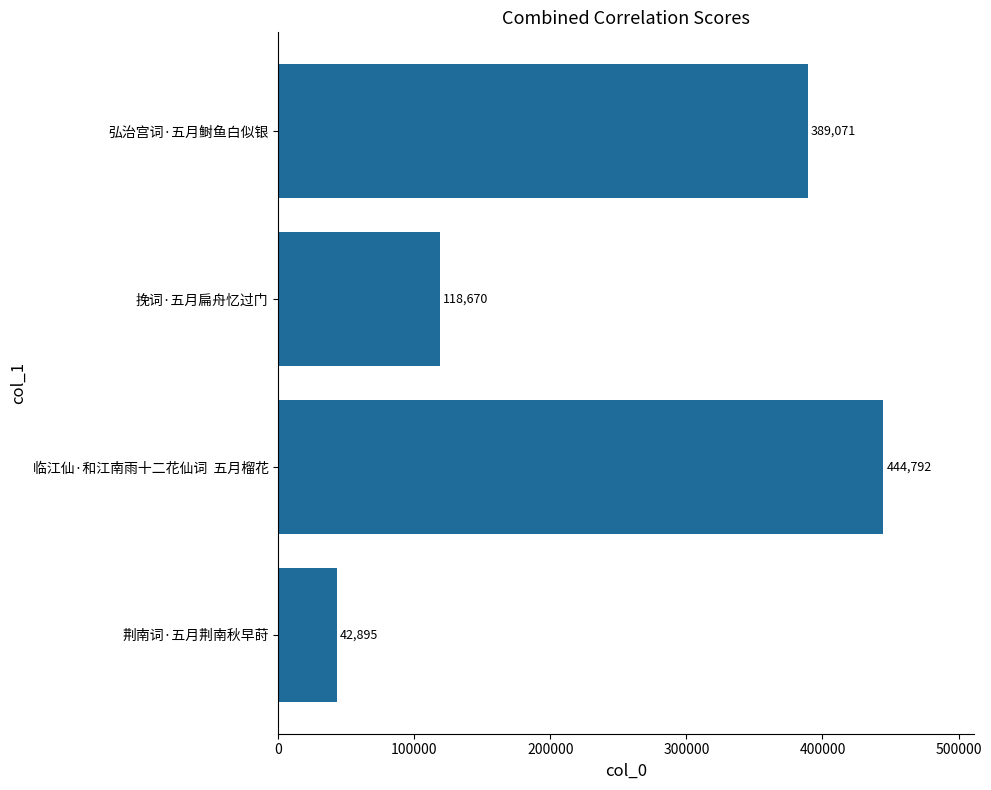

The value at 弘治宫词·五月鲥鱼白似银 is 389071. True or false?

True